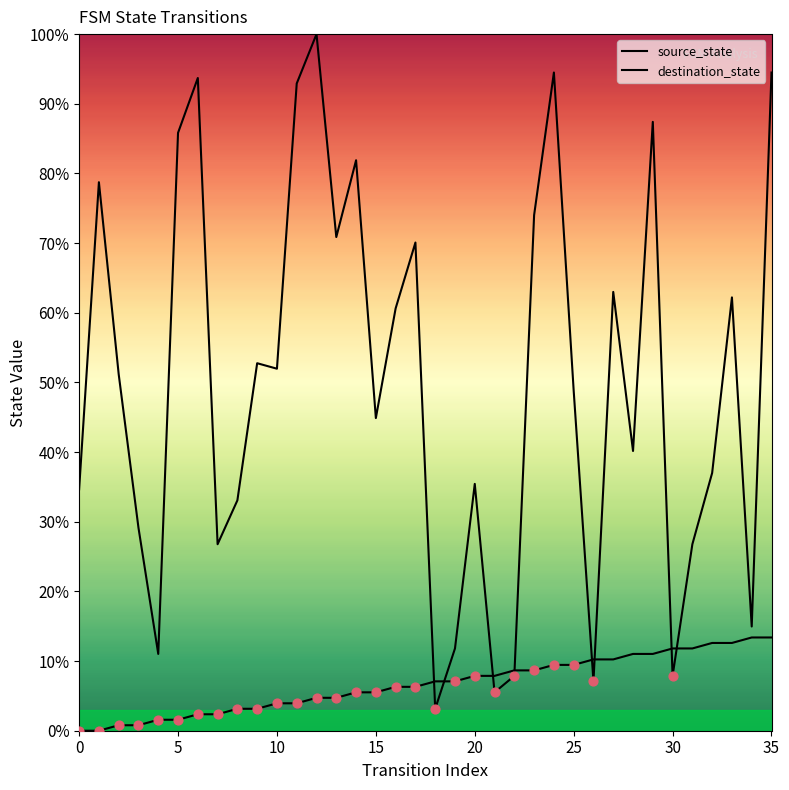

Which series has the largest total across all categories?

destination_state